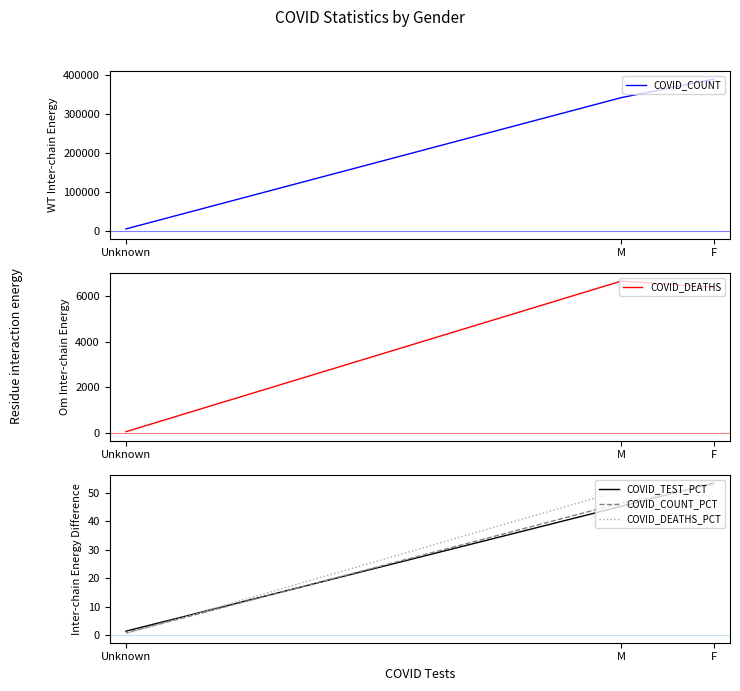

What is the difference between the highest and lowest values at M?

342386.8